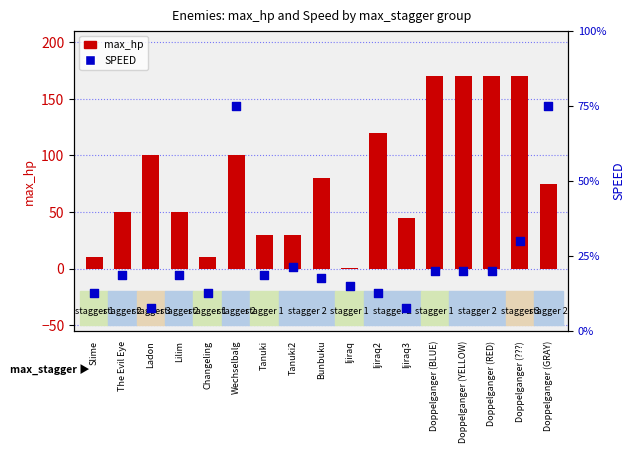

What are all the series names shown in the legend?

max_hp, SPEED